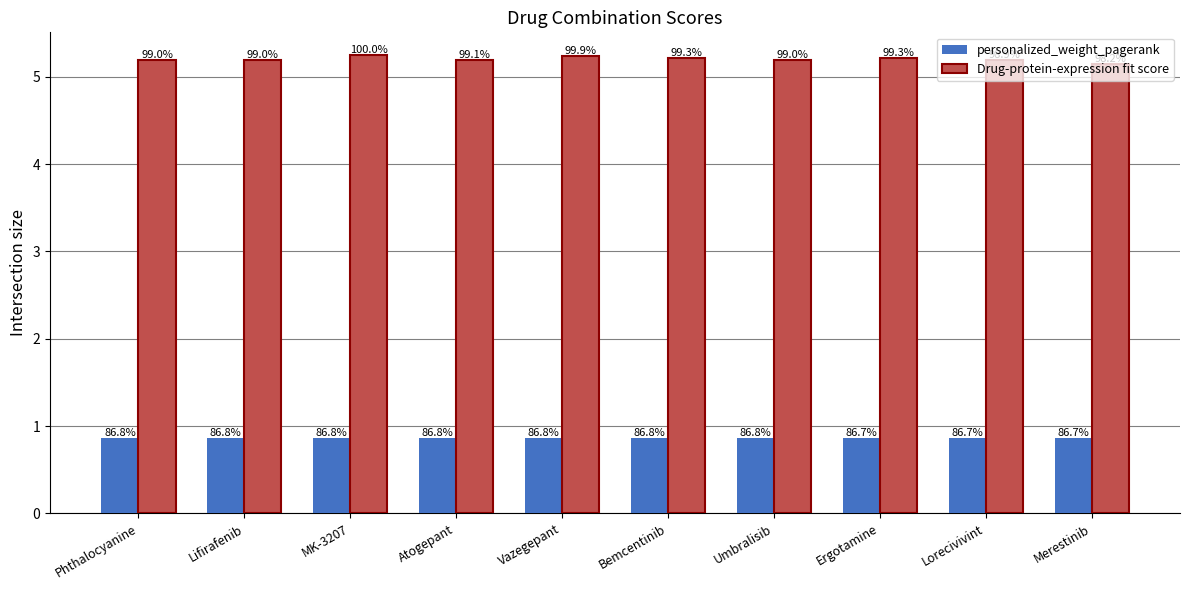

At which label does personalized_weight_pagerank reach its minimum?

Merestinib